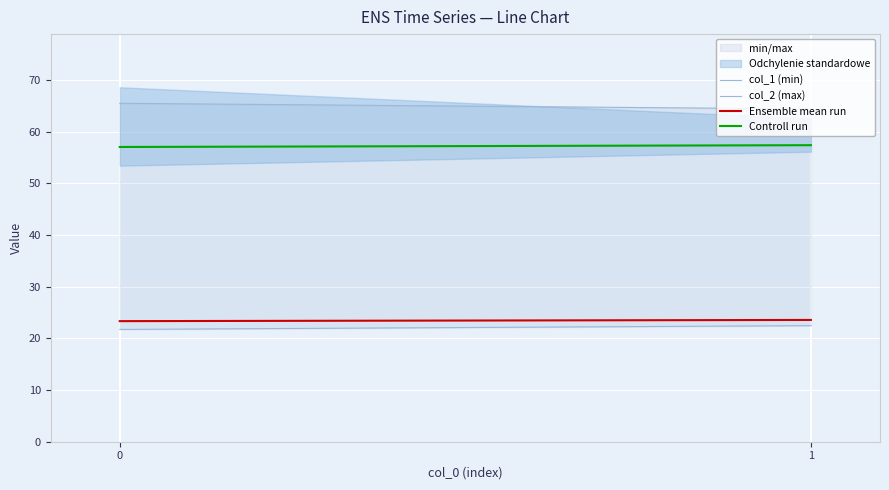

What is the approximate value of col_1 (min) at 1?

22.5